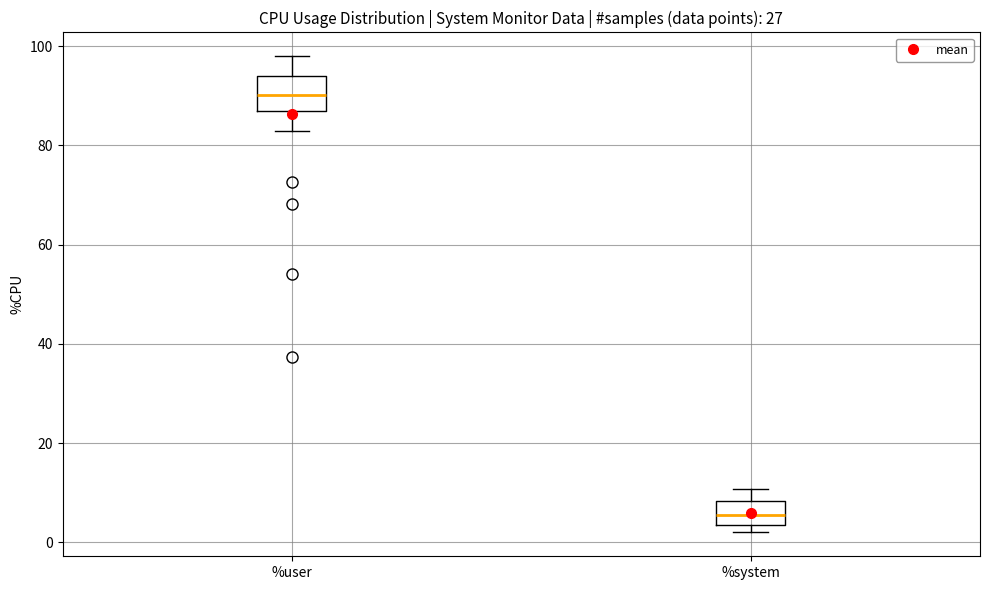

Reading left to right, transcribe this box plot: for each box, give where its median line is, the range the box spans, and where its two whiskers end, as read against the y-axis. The values are not printed on the chart, so give them approximately, as read against the axis.

%user: median 90, box 86 to 94, whiskers 82 to 98
%system: median 6, box 4 to 8, whiskers 2 to 10